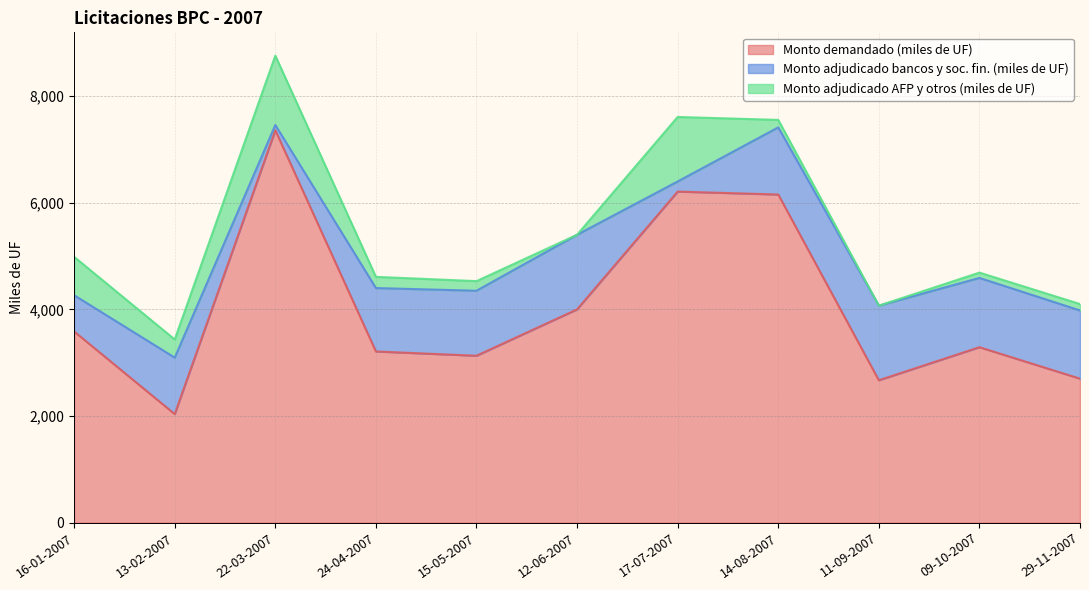

What is the lowest value of the Monto demandado (miles de UF) series?

2035